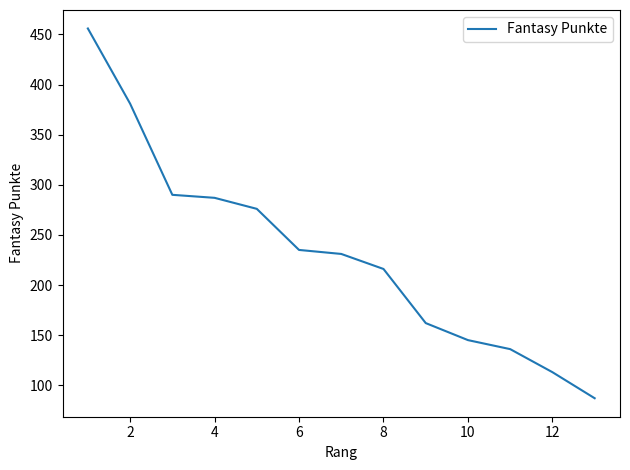

What is the difference between the maximum and minimum values?

369